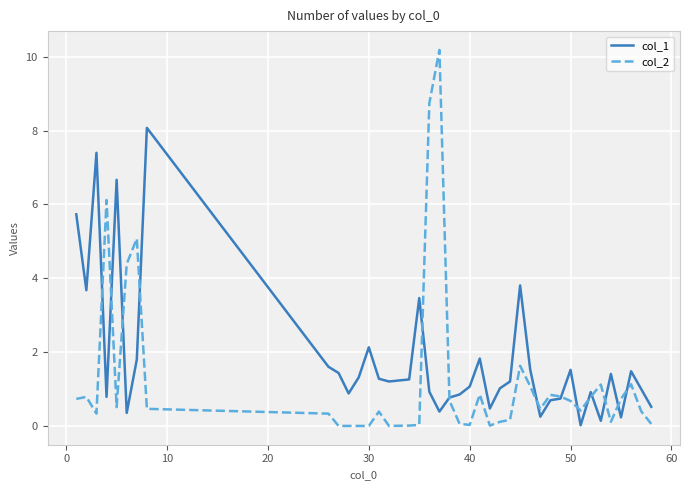

Which series has the largest range (max minus min)?

col_2